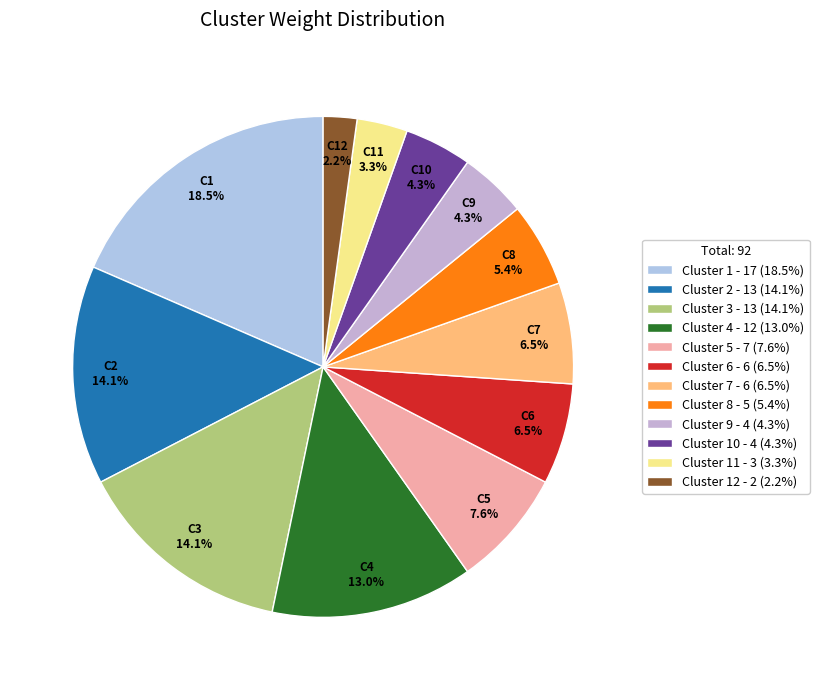

How many slices are in this pie chart?

12